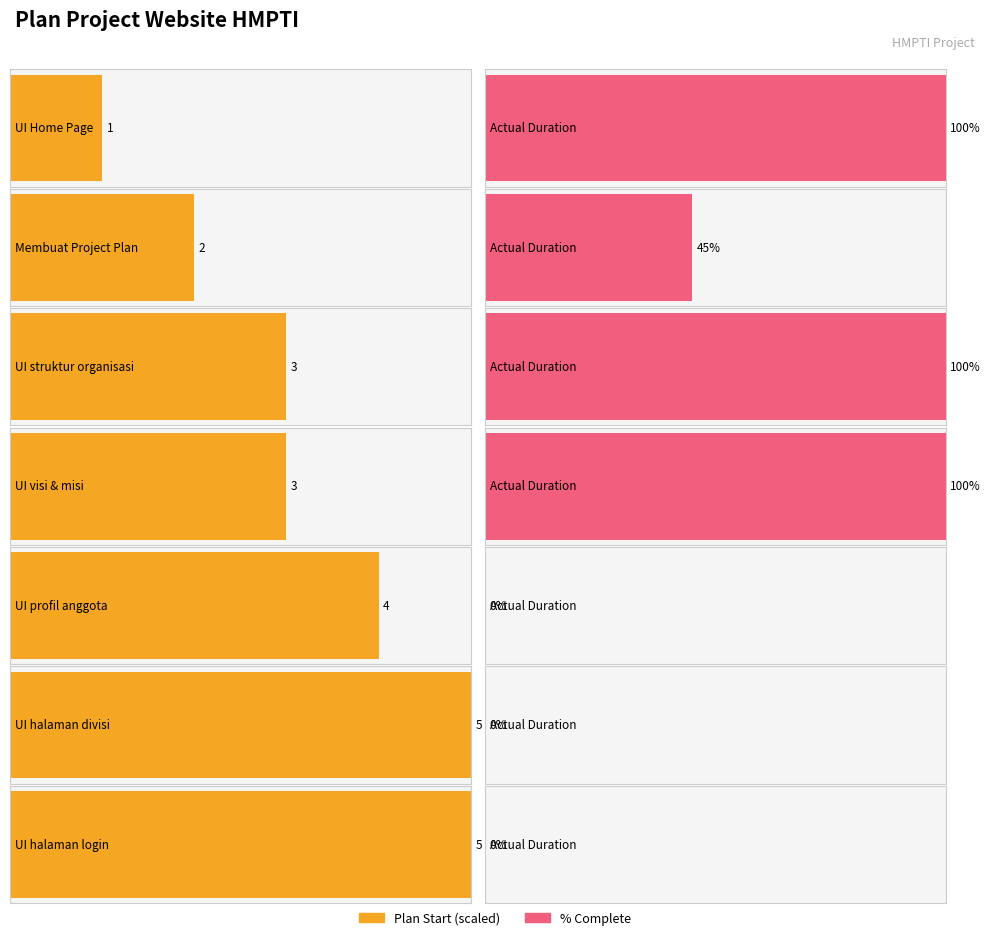

The ACTUAL START series shows 0.6 at UI profil anggota. True or false?

False